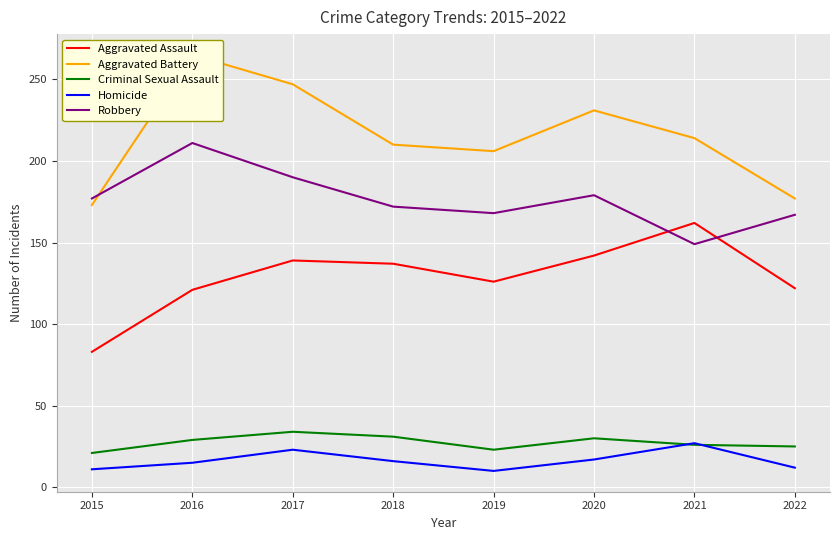

The value of Robbery at 2022 is 167. True or false?

True